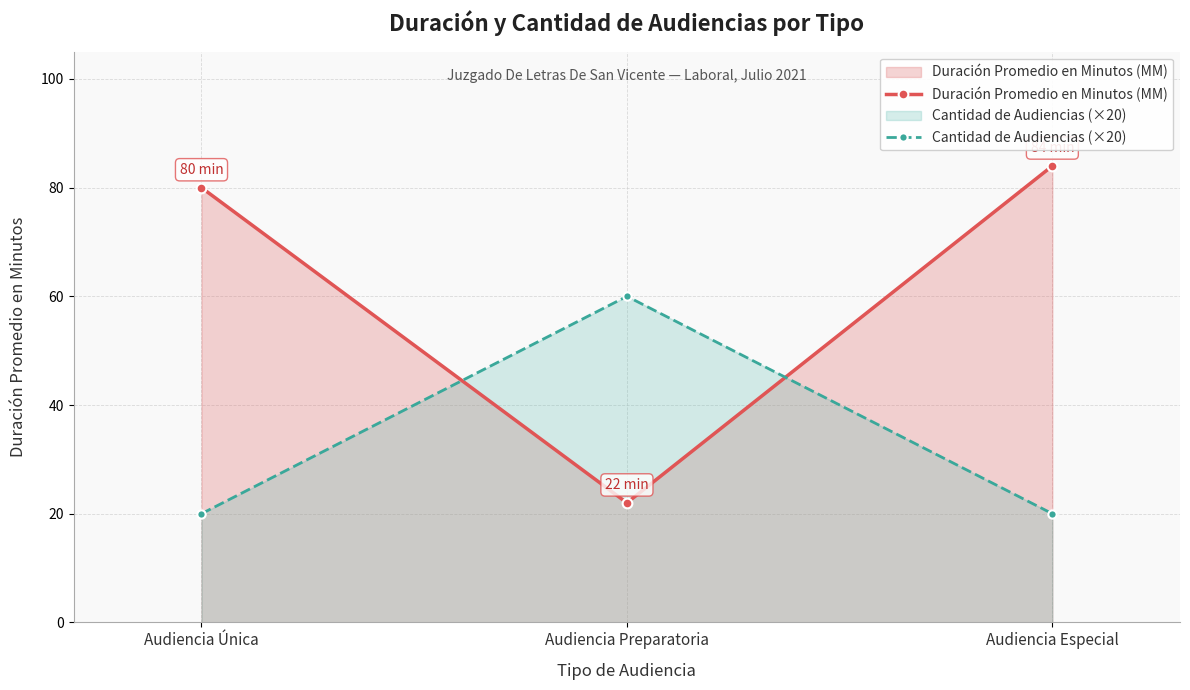

At which category does the chart reach its minimum across all series?

Audiencia Única